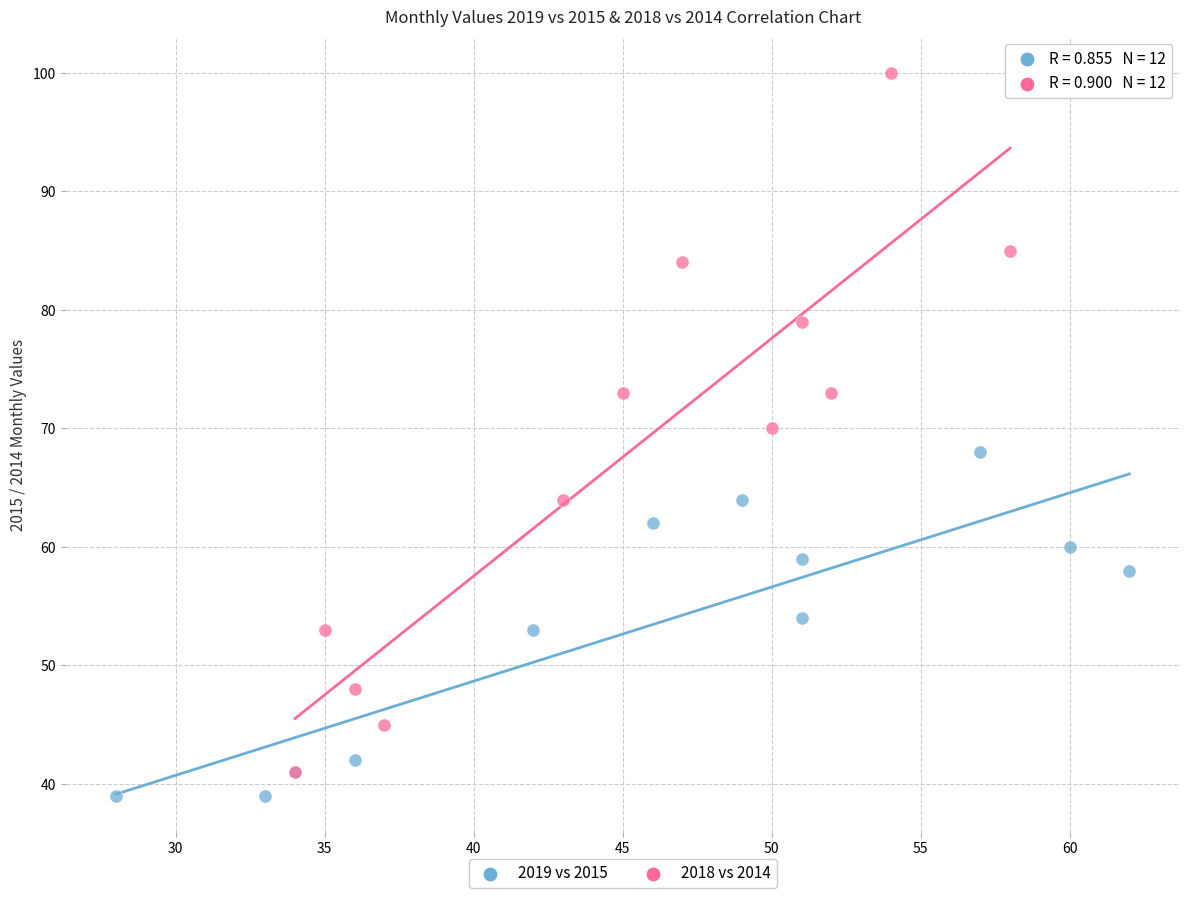

Which series reaches the maximum Y coordinate?

2018 vs 2014